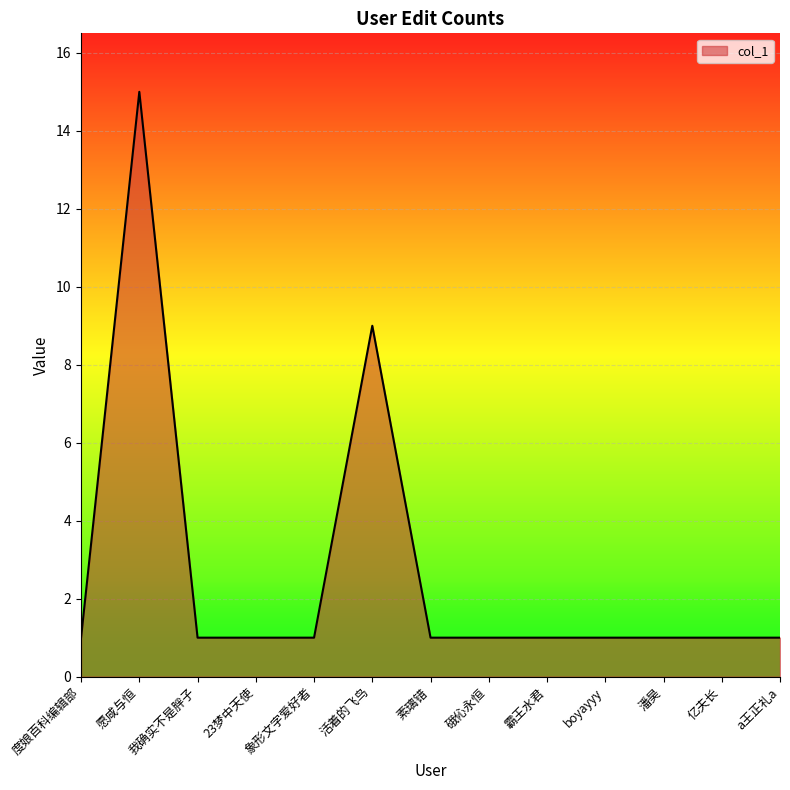

What is the sum of all values?

35